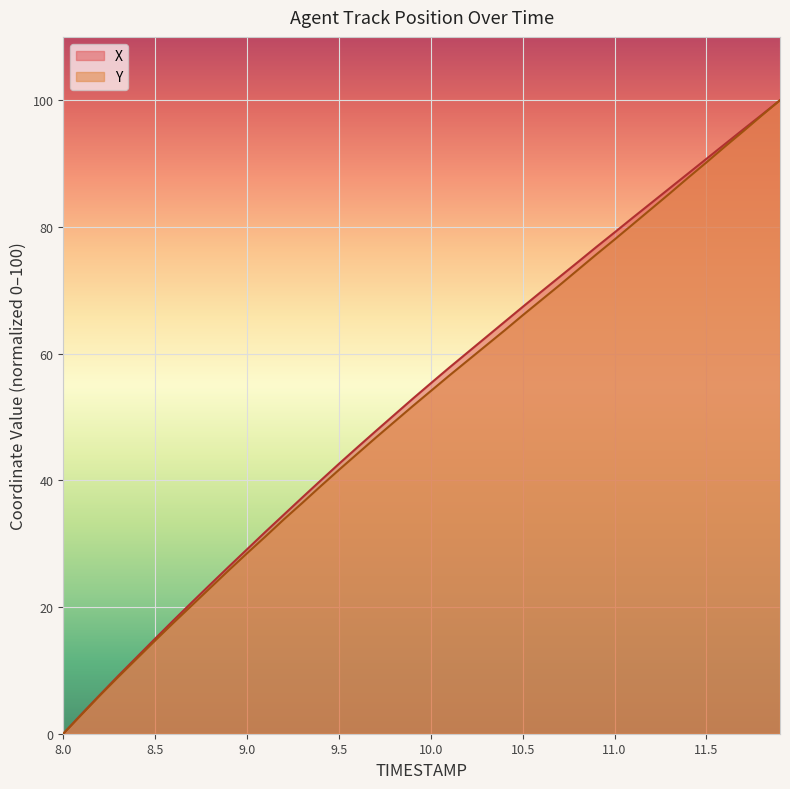

Between 9.9 and 10.2, which is larger?

10.2